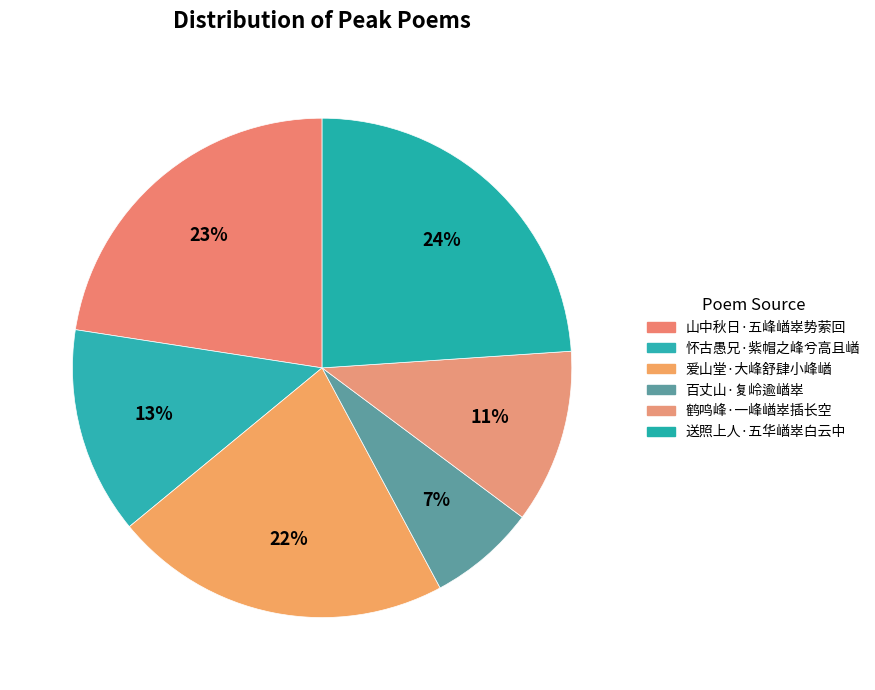

Count the number of slices in the pie.

6